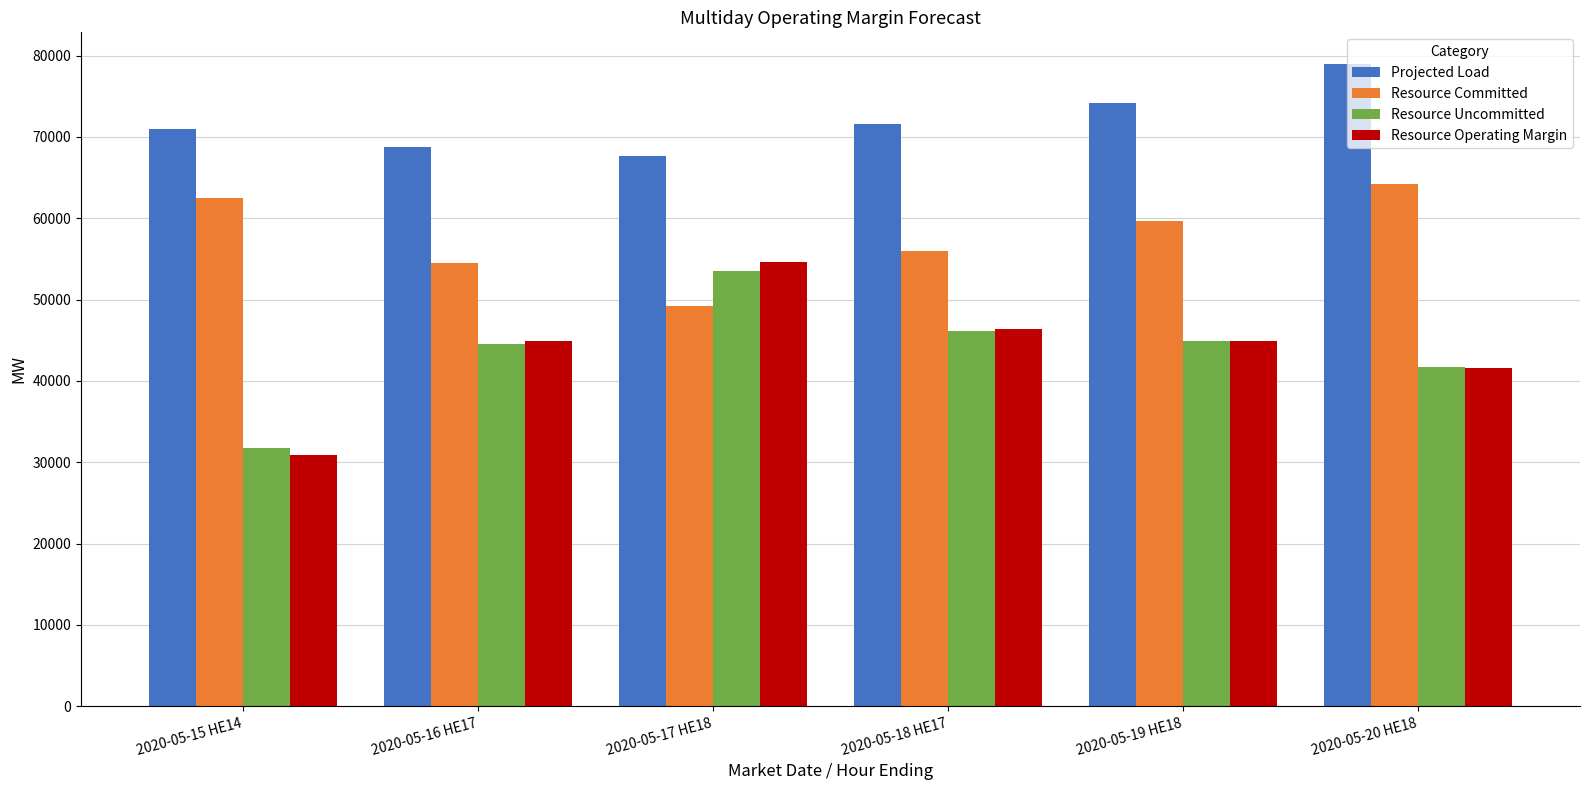

What are all the series names shown in the legend?

Projected Load, Resource Committed, Resource Uncommitted, Resource Operating Margin